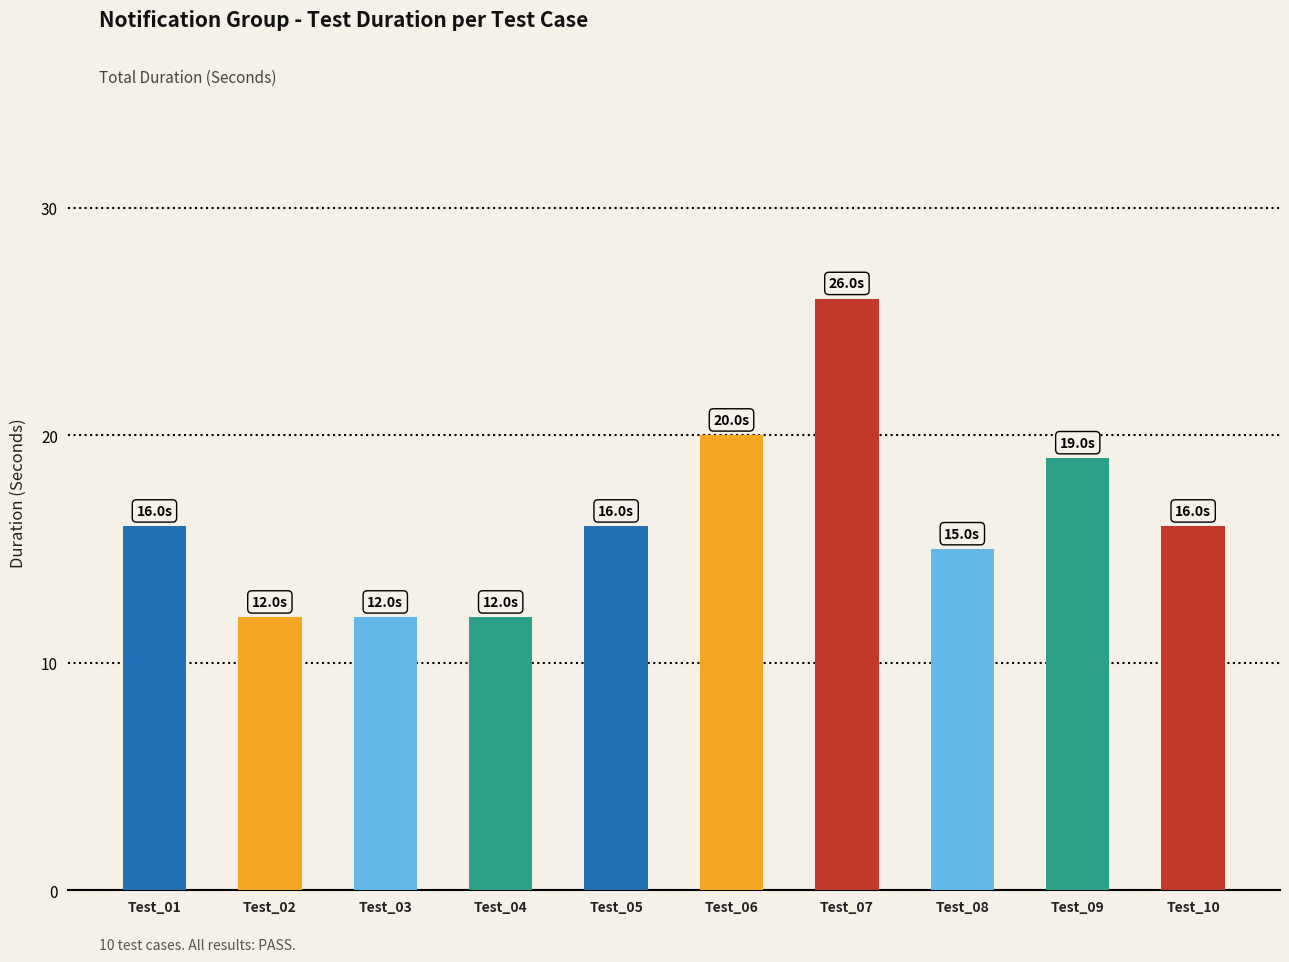

Which has a higher value, Test_09 or Test_07?

Test_07